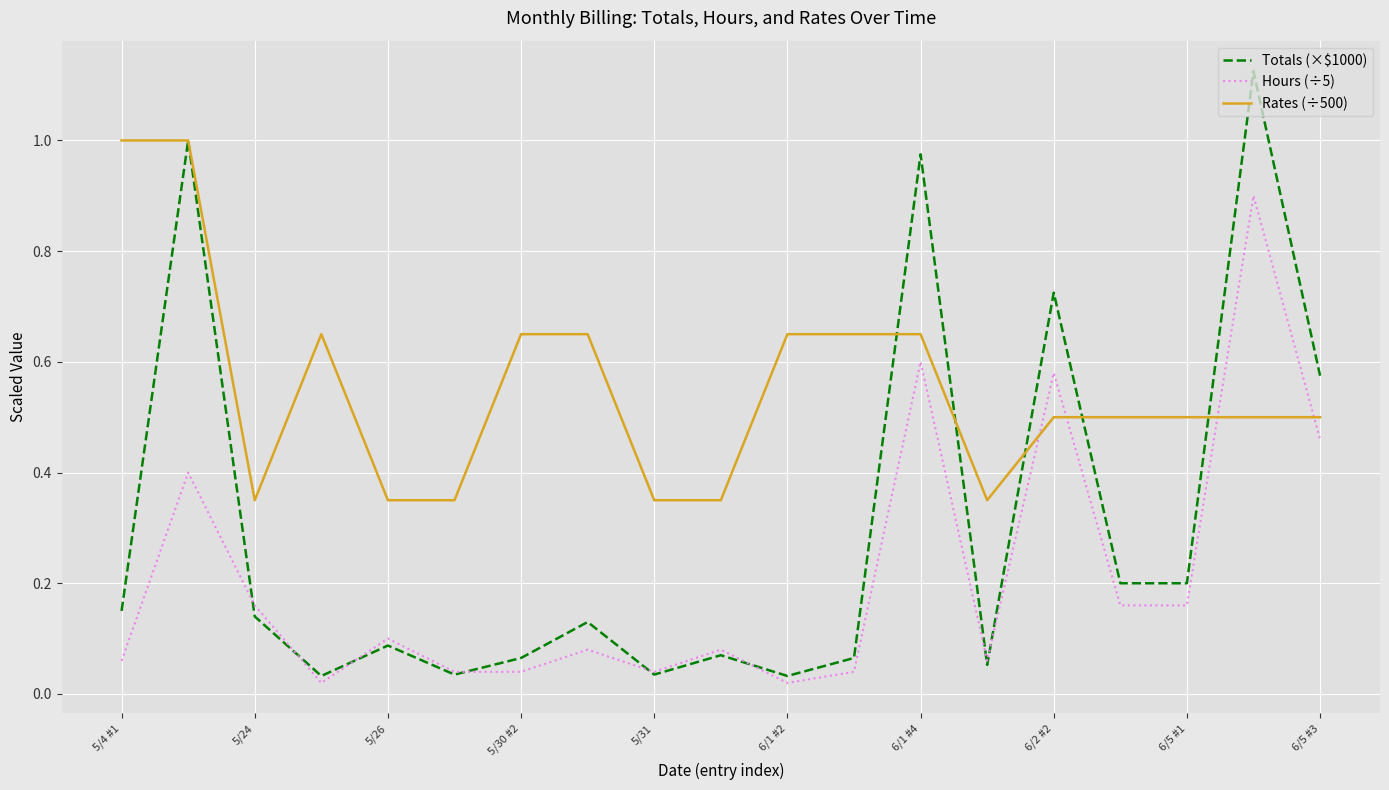

Which series has the largest range (max minus min)?

Totals (×$1000)